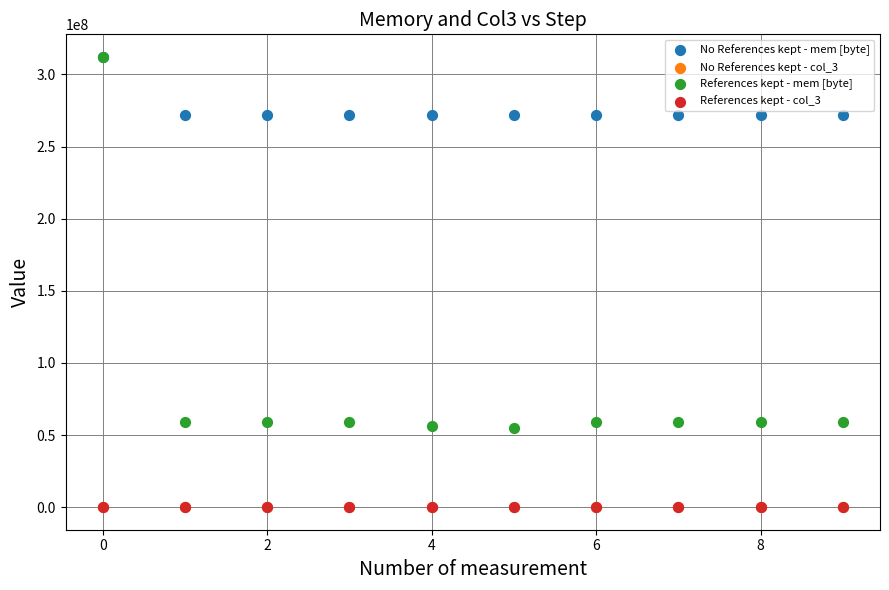

What are all the series names shown in the legend?

No References kept - mem [byte], No References kept - col_3, References kept - mem [byte], References kept - col_3